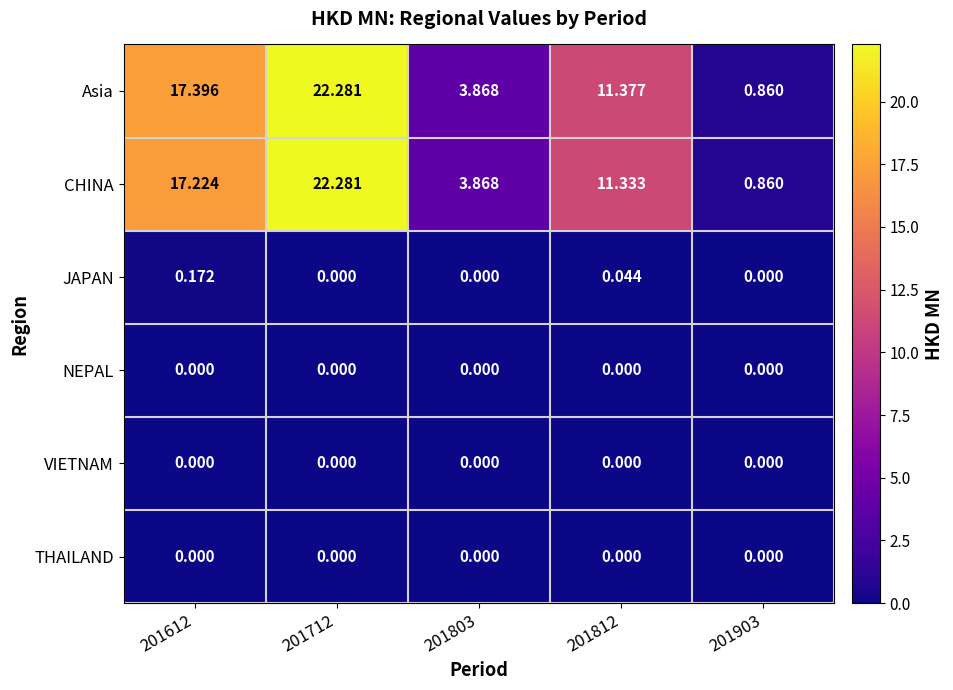

Between 201612 and 201812, which series saw the biggest shift?

Asia